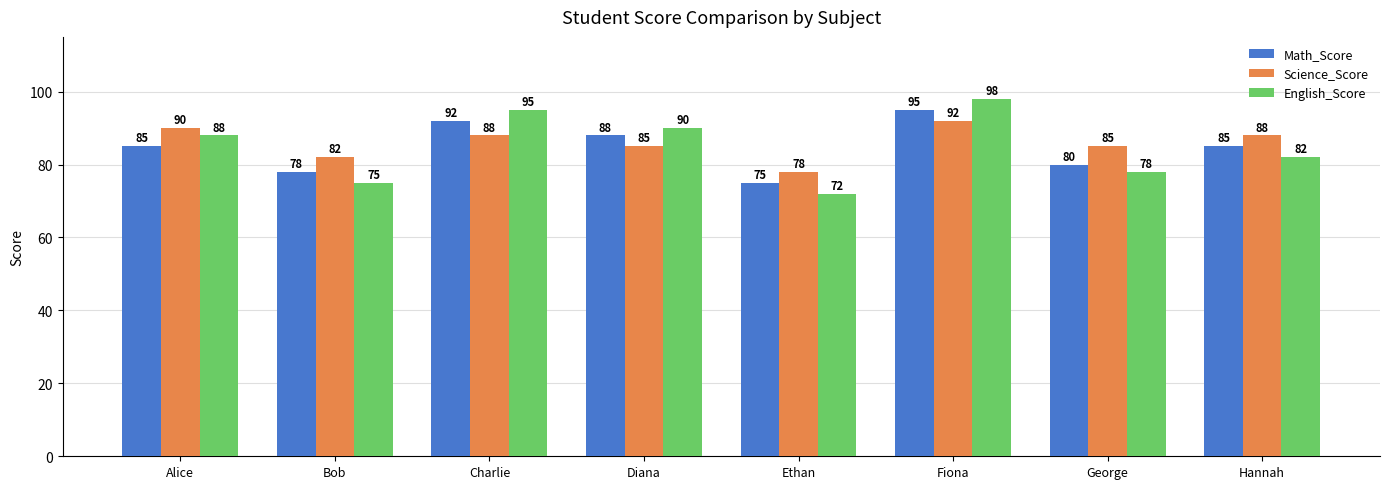

At Diana, list the series in order from largest to smallest.

English_Score, Math_Score, Science_Score